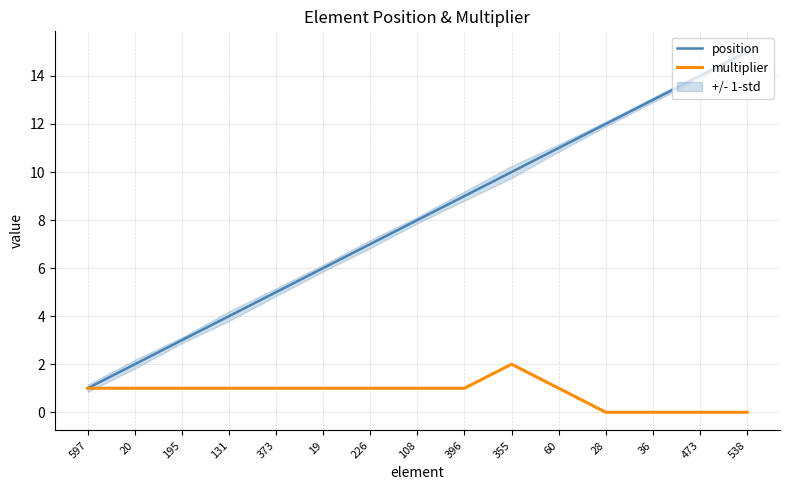

In multiplier, how many points are higher than both neighbors (excluding endpoints)?

1